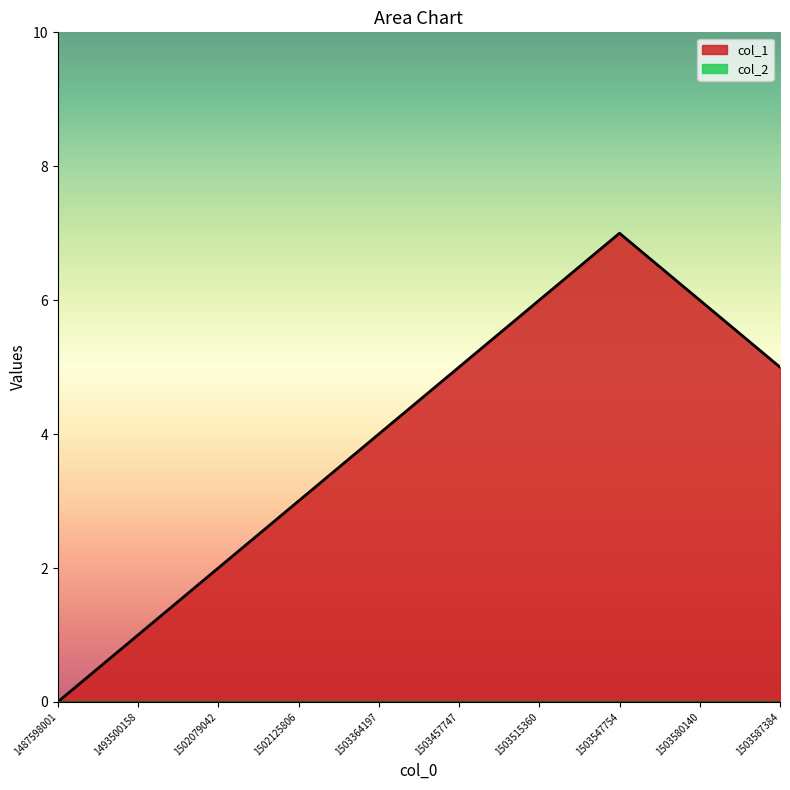

Which has a higher value, 1503587384 or 1503547754?

1503547754